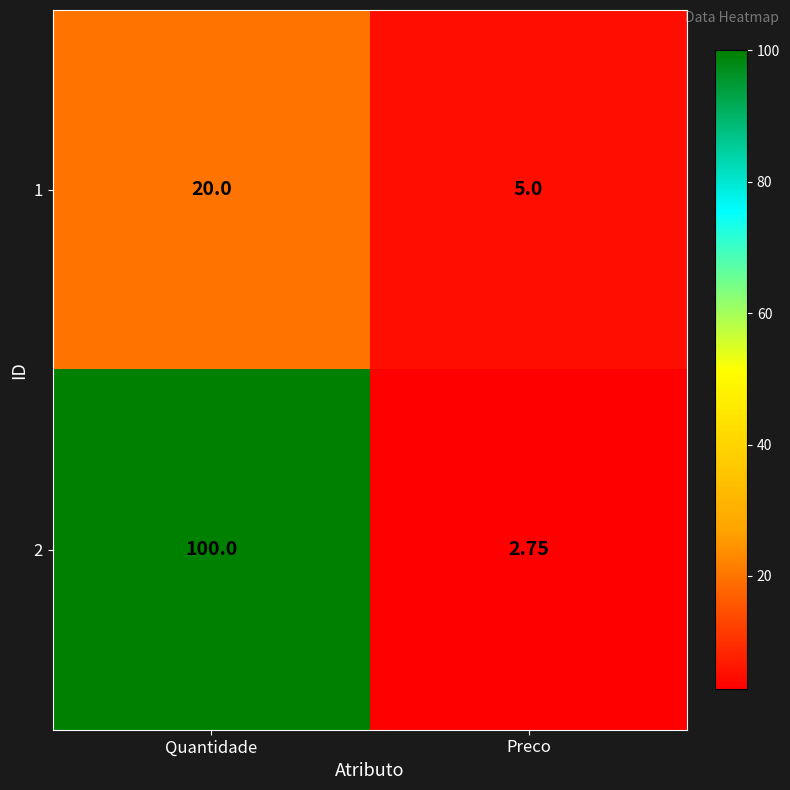

At which label is 2 closest to 51?

Preco